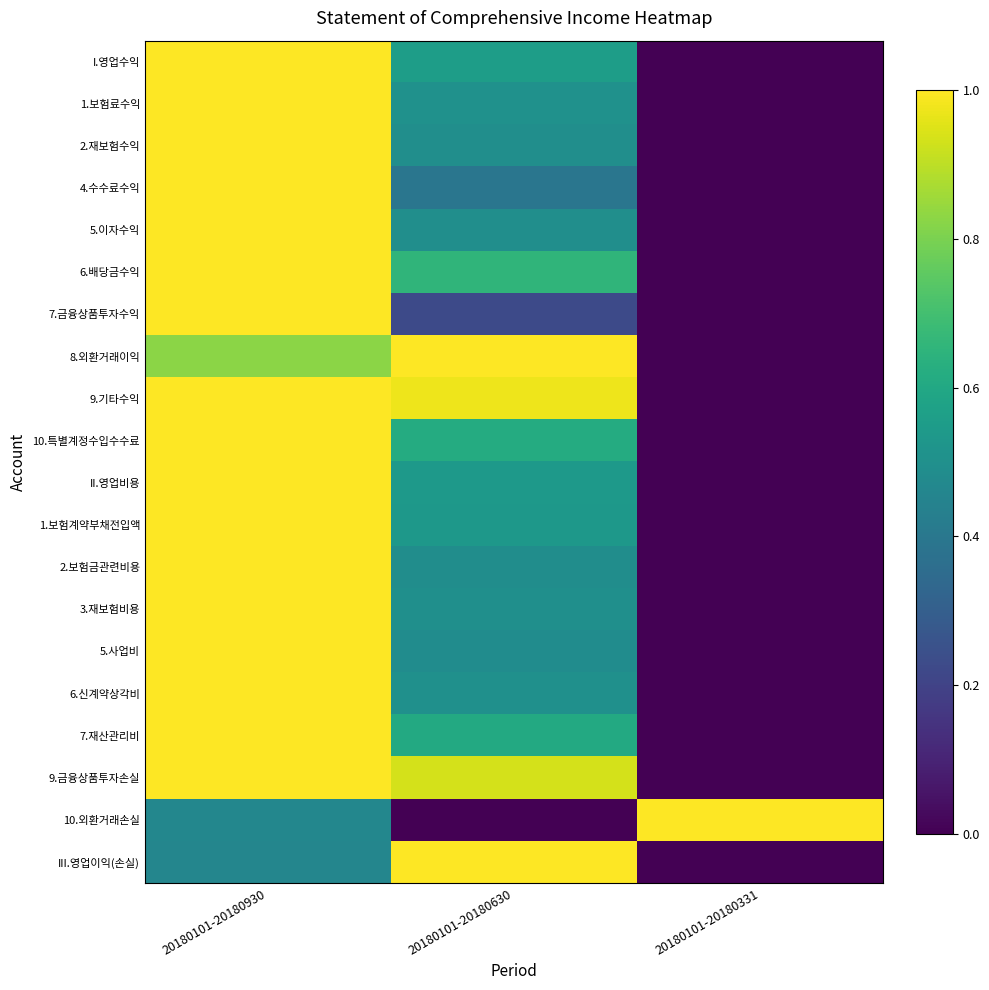

List the series in order of their peak value, lowest first.

I.영업수익, 1.보험료수익, 2.재보험수익, 4.수수료수익, 5.이자수익, 6.배당금수익, 7.금융상품투자수익, 8.외환거래이익, 9.기타수익, 10.특별계정수입수수료, II.영업비용, 1.보험계약부채전입액, 2.보험금관련비용, 3.재보험비용, 5.사업비, 6.신계약상각비, 7.재산관리비, 9.금융상품투자손실, 10.외환거래손실, III.영업이익(손실)